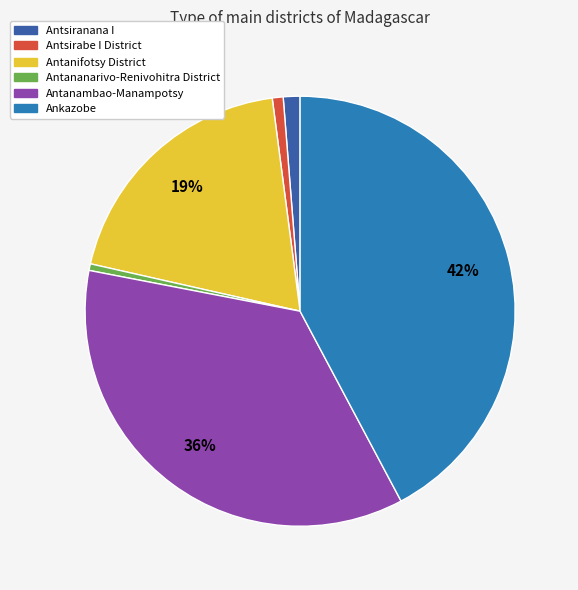

What percentage is the Ankazobe slice, to the nearest percent?

42%